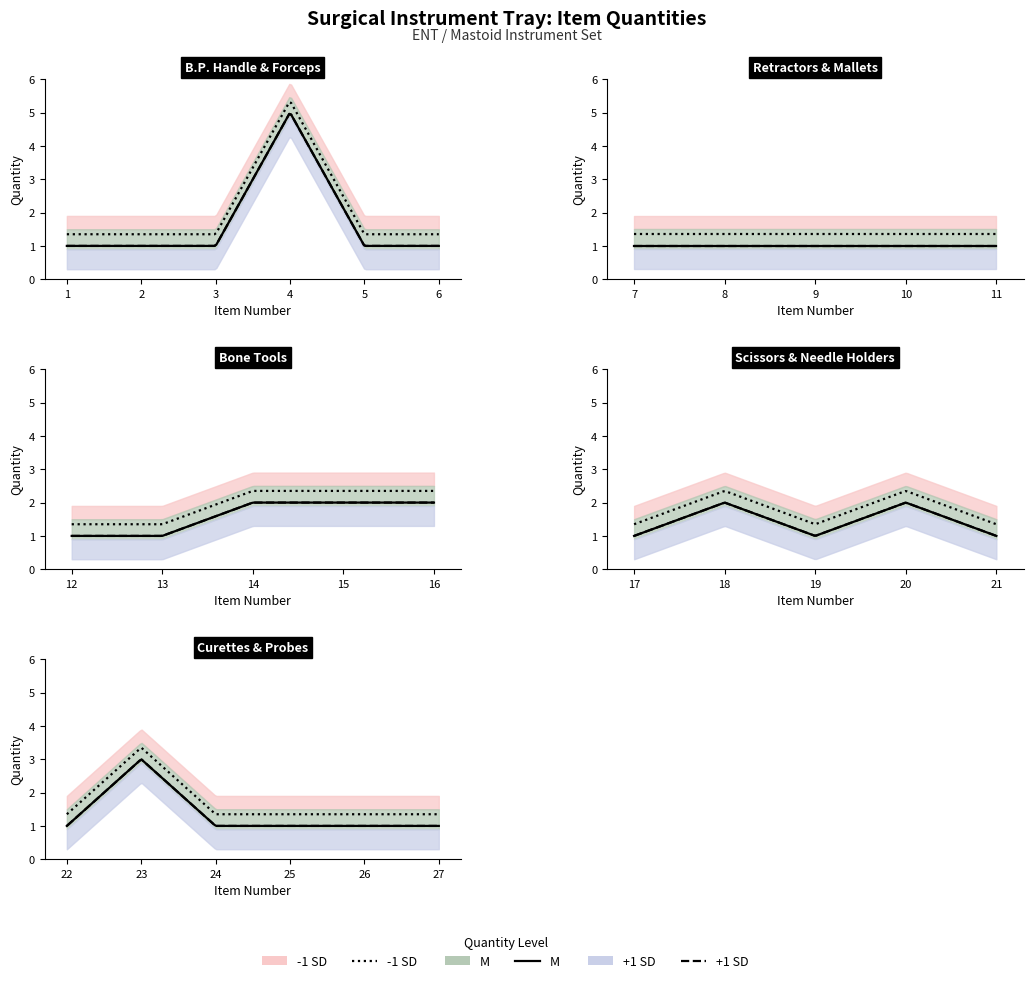

Between 22 and 6, which is larger?

22